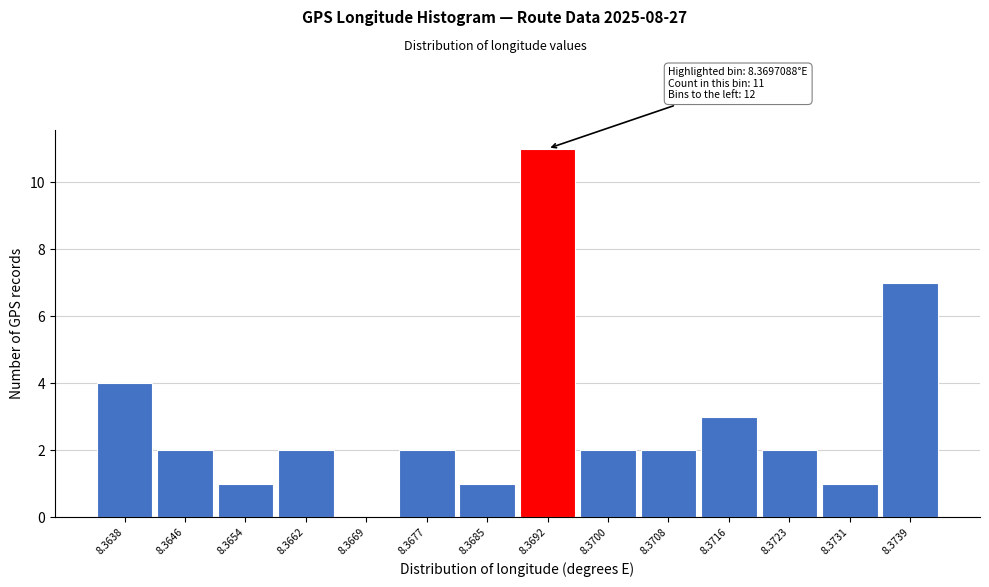

Reading left to right, list all the values displayed in this chart.

8.3638=4	8.3646=2	8.3654=1	8.3662=2	8.3669=0	8.3677=2	8.3685=1	8.3692=11	8.3700=2	8.3708=2	8.3716=3	8.3723=2	8.3731=1	8.3739=7